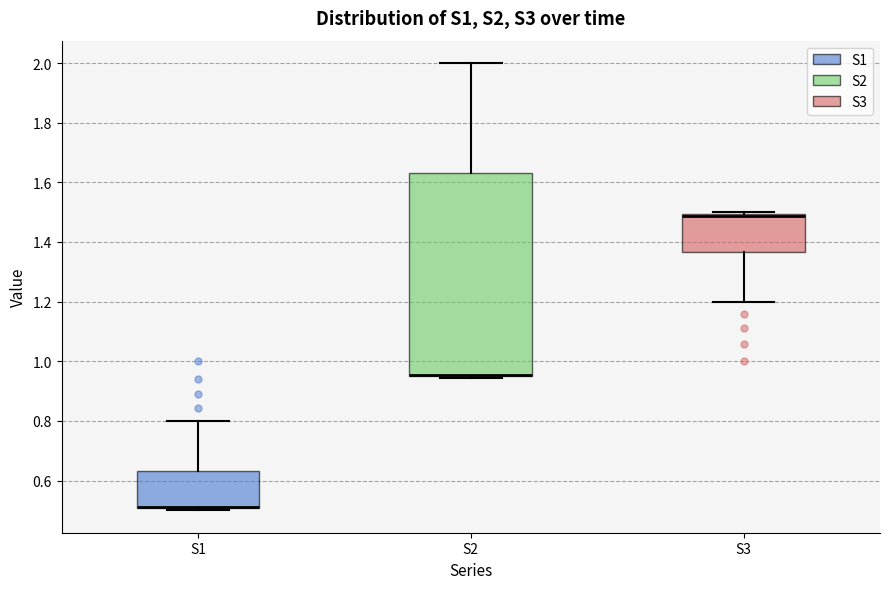

Reading left to right, transcribe this box plot: for each box, give where its median line is, the range the box spans, and where its two whiskers end, as read against the y-axis. The values are not printed on the chart, so give them approximately, as read against the axis.

S1: median 0.52 (drawn on the box's lower edge), box 0.50 to 0.64, whiskers 0.50 (just below the box's lower edge) to 0.80
S2: median 0.96 (drawn on the box's lower edge), box 0.96 to 1.64, whiskers 0.94 to 2.00
S3: median 1.48 (drawn on the box's upper edge), box 1.36 to 1.50, whiskers 1.20 to 1.50 (just above the box's upper edge)